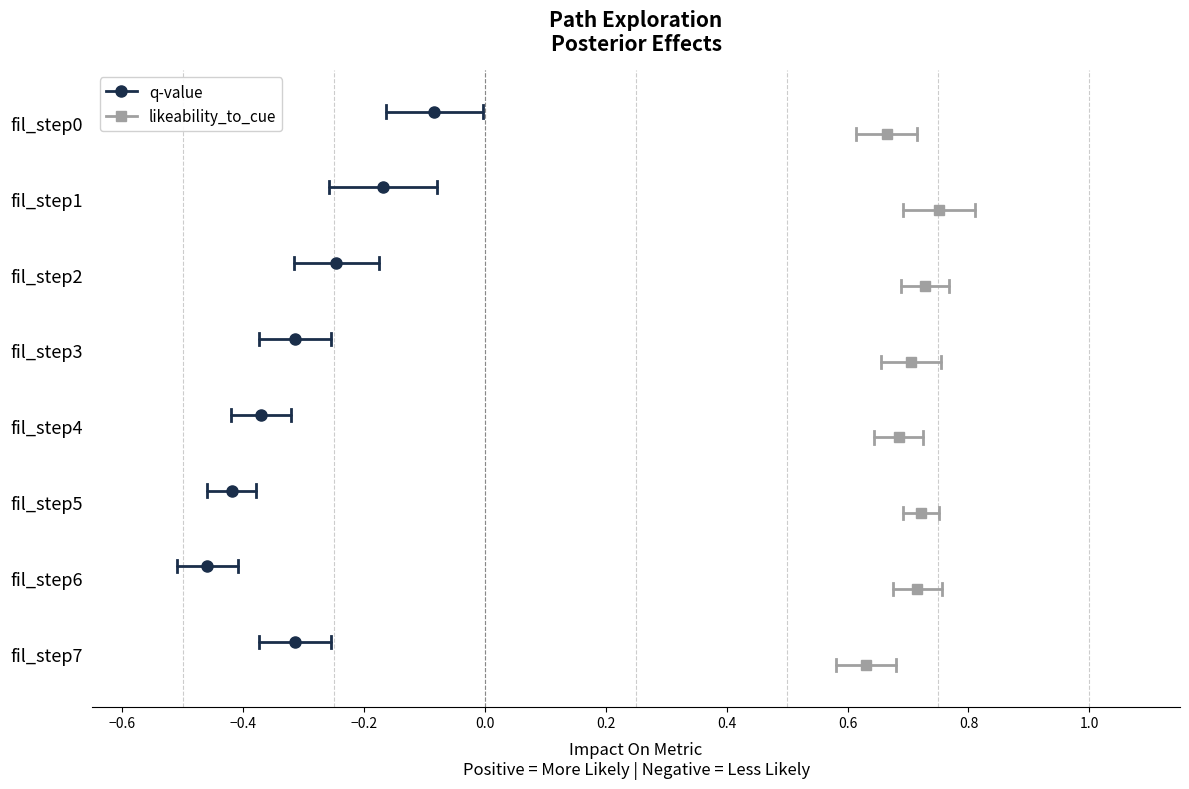

The likeability_to_cue series shows 1.6 at −0.6. True or false?

False